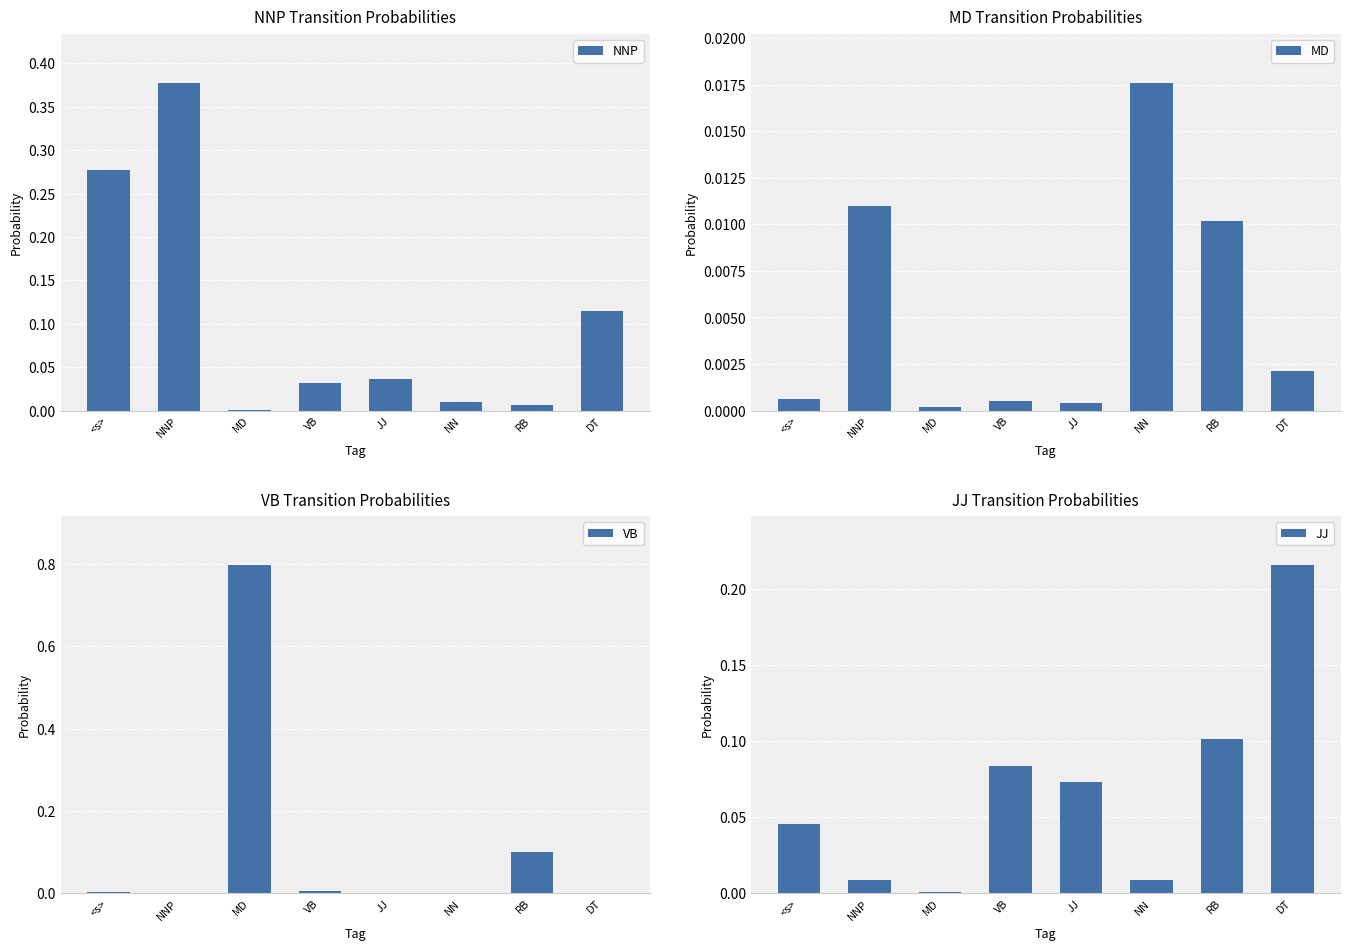

Reading left to right, list all the values displayed in this chart.

NNP: <s>=0.3	NNP=0.4	MD=0.0	VB=0.0	JJ=0.0	NN=0.0	RB=0.0	DT=0.1
MD: <s>=0.0	NNP=0.0	MD=0.0	VB=0.0	JJ=0.0	NN=0.0	RB=0.0	DT=0.0
VB: <s>=0.0	NNP=0.0	MD=0.8	VB=0.0	JJ=0.0	NN=0.0	RB=0.1	DT=0.0
JJ: <s>=0.0	NNP=0.0	MD=0.0	VB=0.1	JJ=0.1	NN=0.0	RB=0.1	DT=0.2